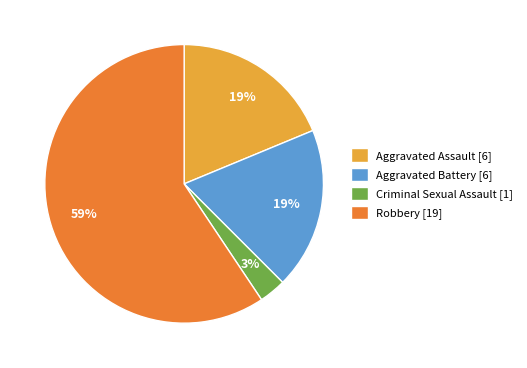

Combined, do Aggravated Assault [6] and Aggravated Battery [6] account for over 50%?

No